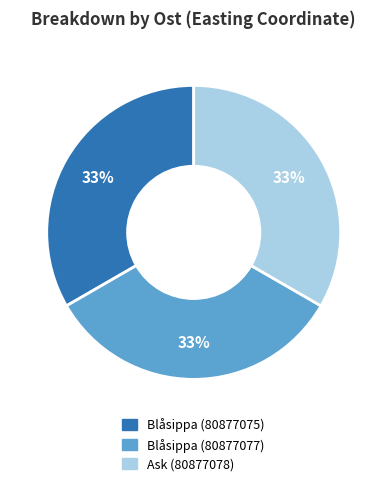

What percentage is the Blåsippa (80877075) slice, to the nearest percent?

33%